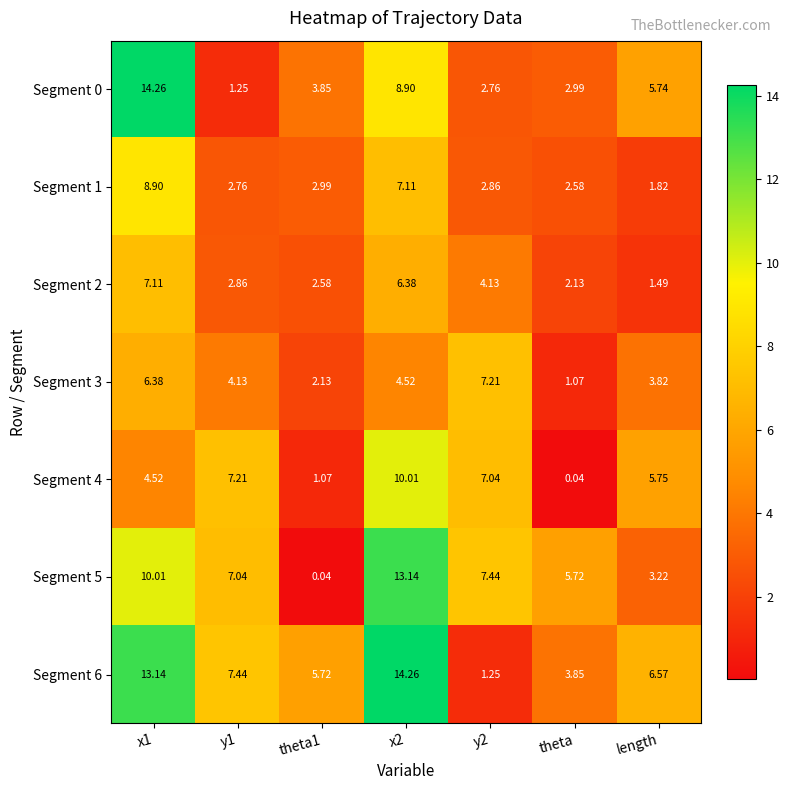

Which series changed the most between theta1 and theta?

Segment 5